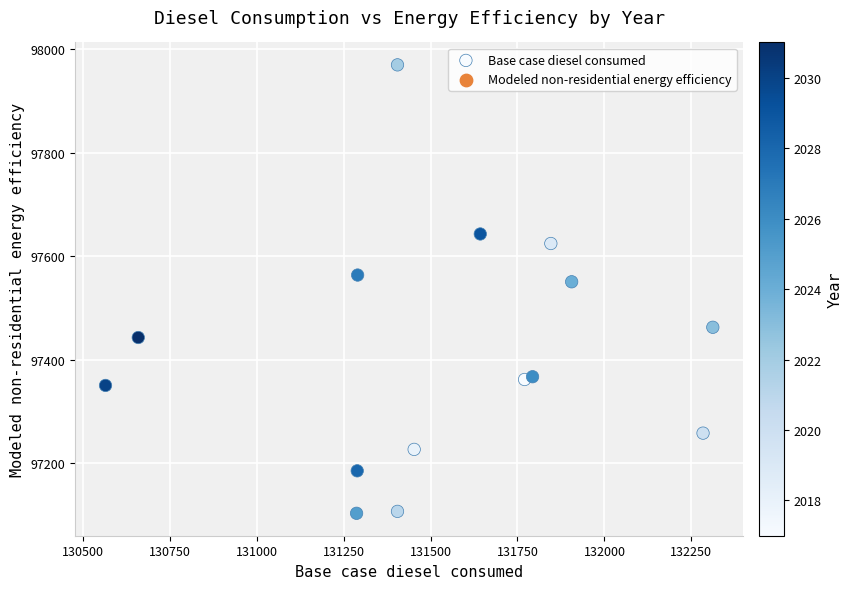

What Y value in the scatter plot is closest to 97536?

97550.6